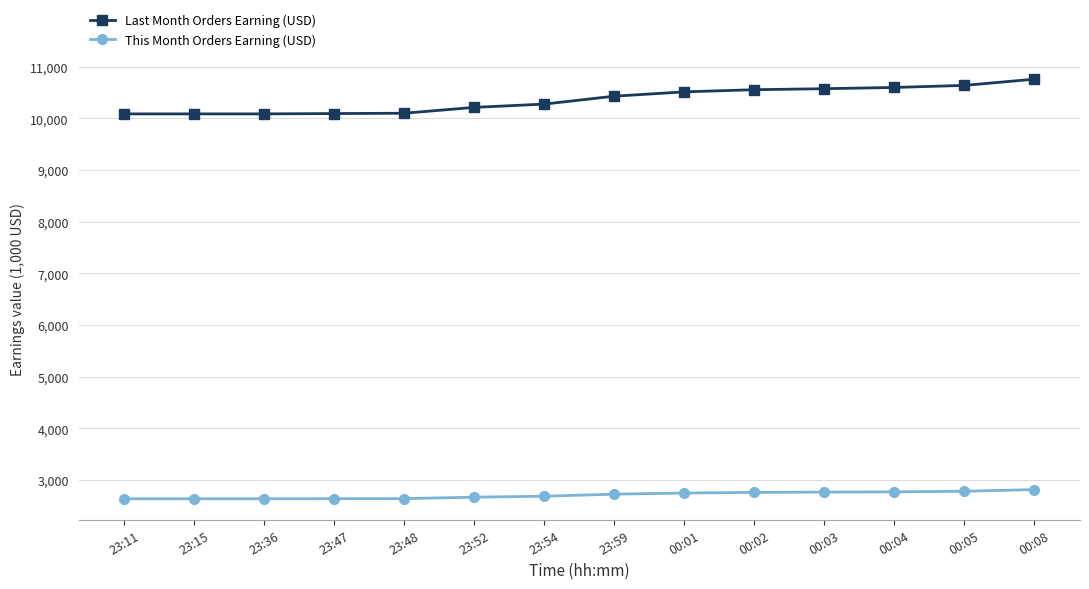

True or false: This Month Orders Earning (USD) and Last Month Orders Earning (USD) cross at least once.

False